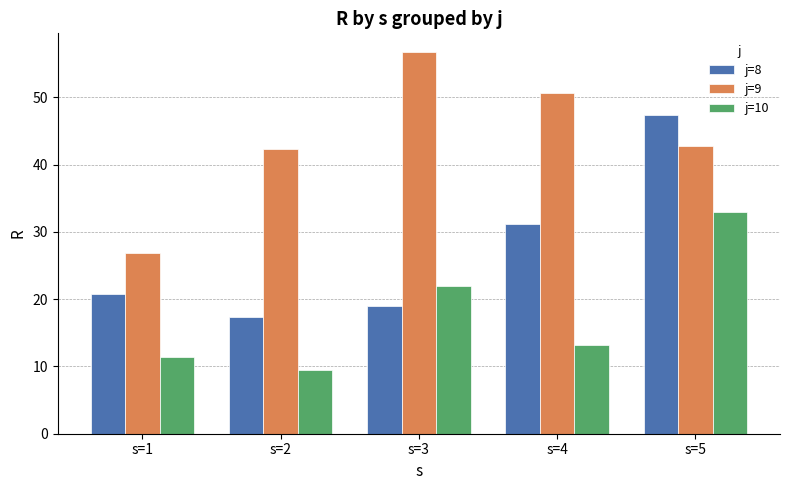

What is the value of the j=9 bar at the 2nd from the left?

42.4